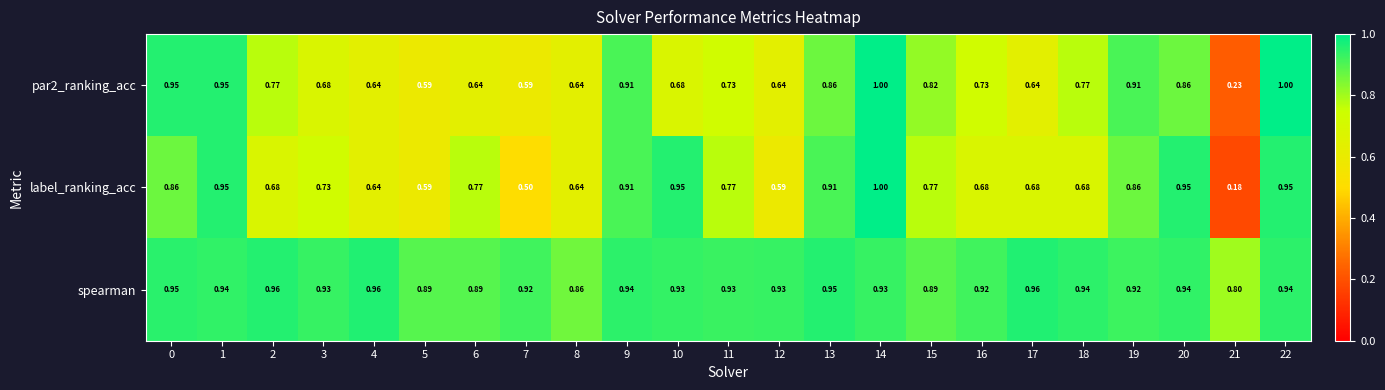

Which series has the largest total across all categories?

spearman